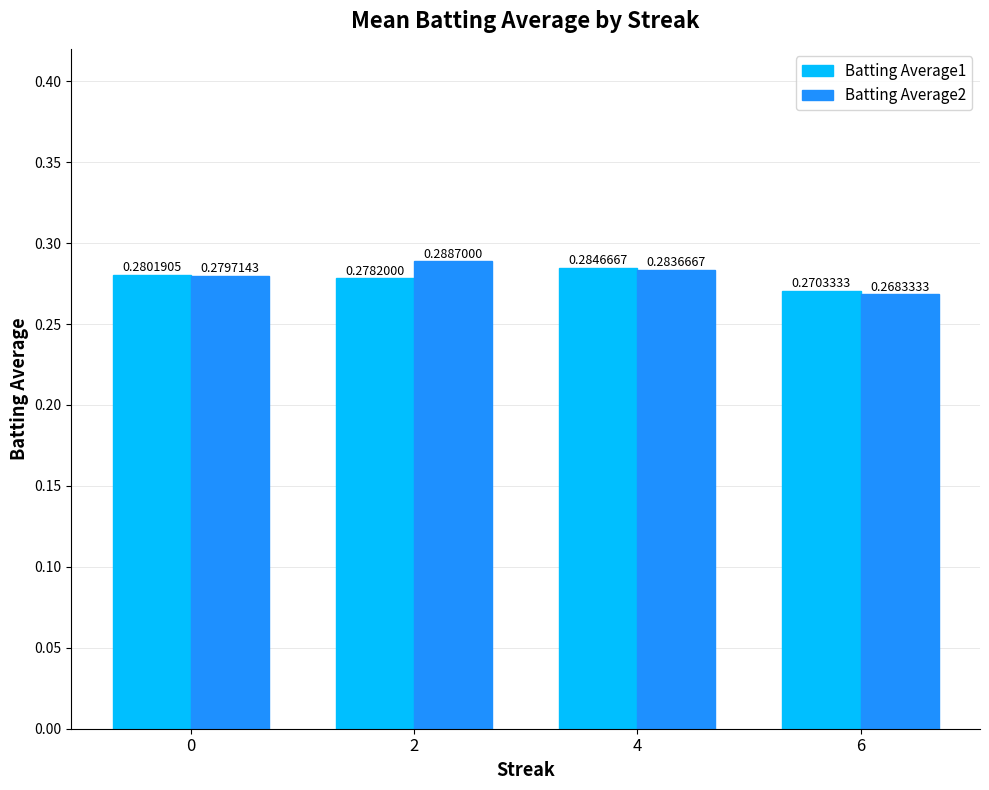

True or false: Batting Average2 has a value of 0.4 at 4.

False